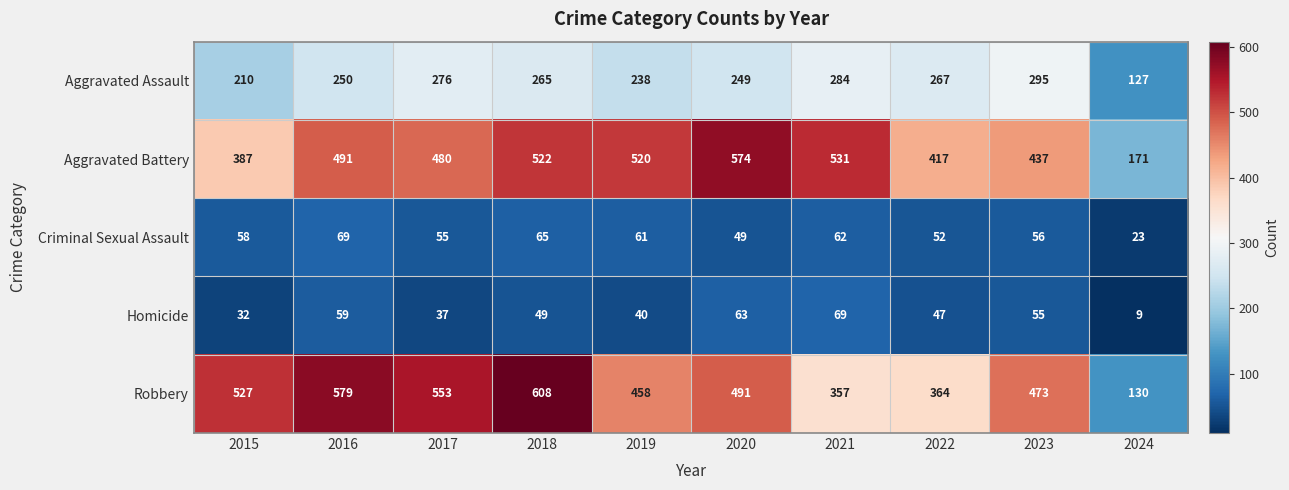

Which series has the largest range (max minus min)?

Robbery